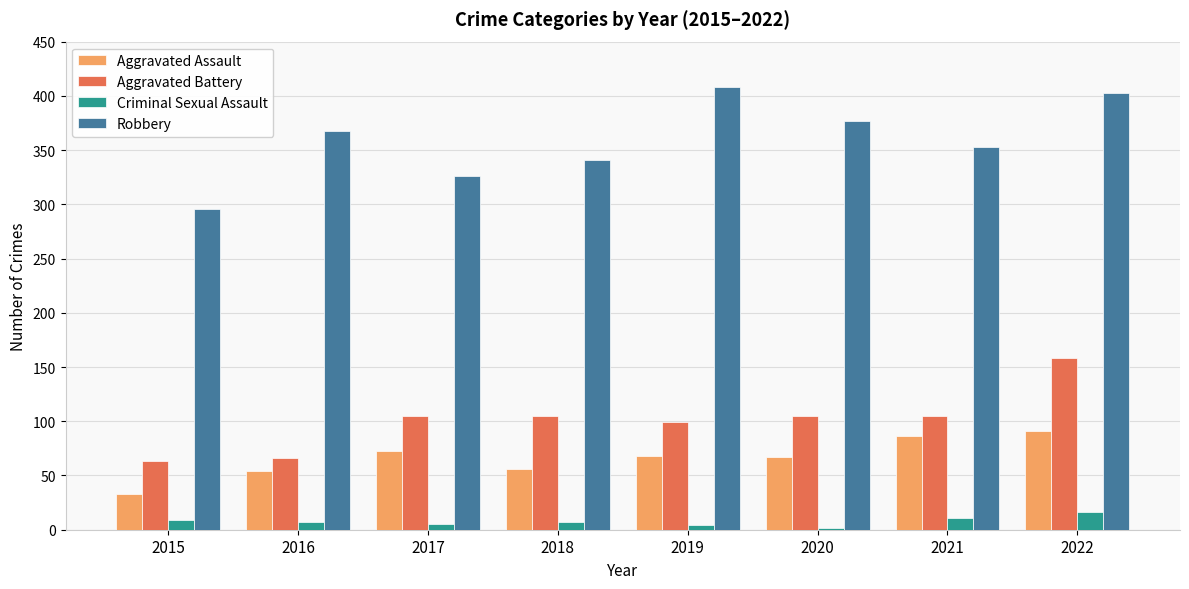

Between 2019 and 2022, which series saw the biggest shift?

Aggravated Battery